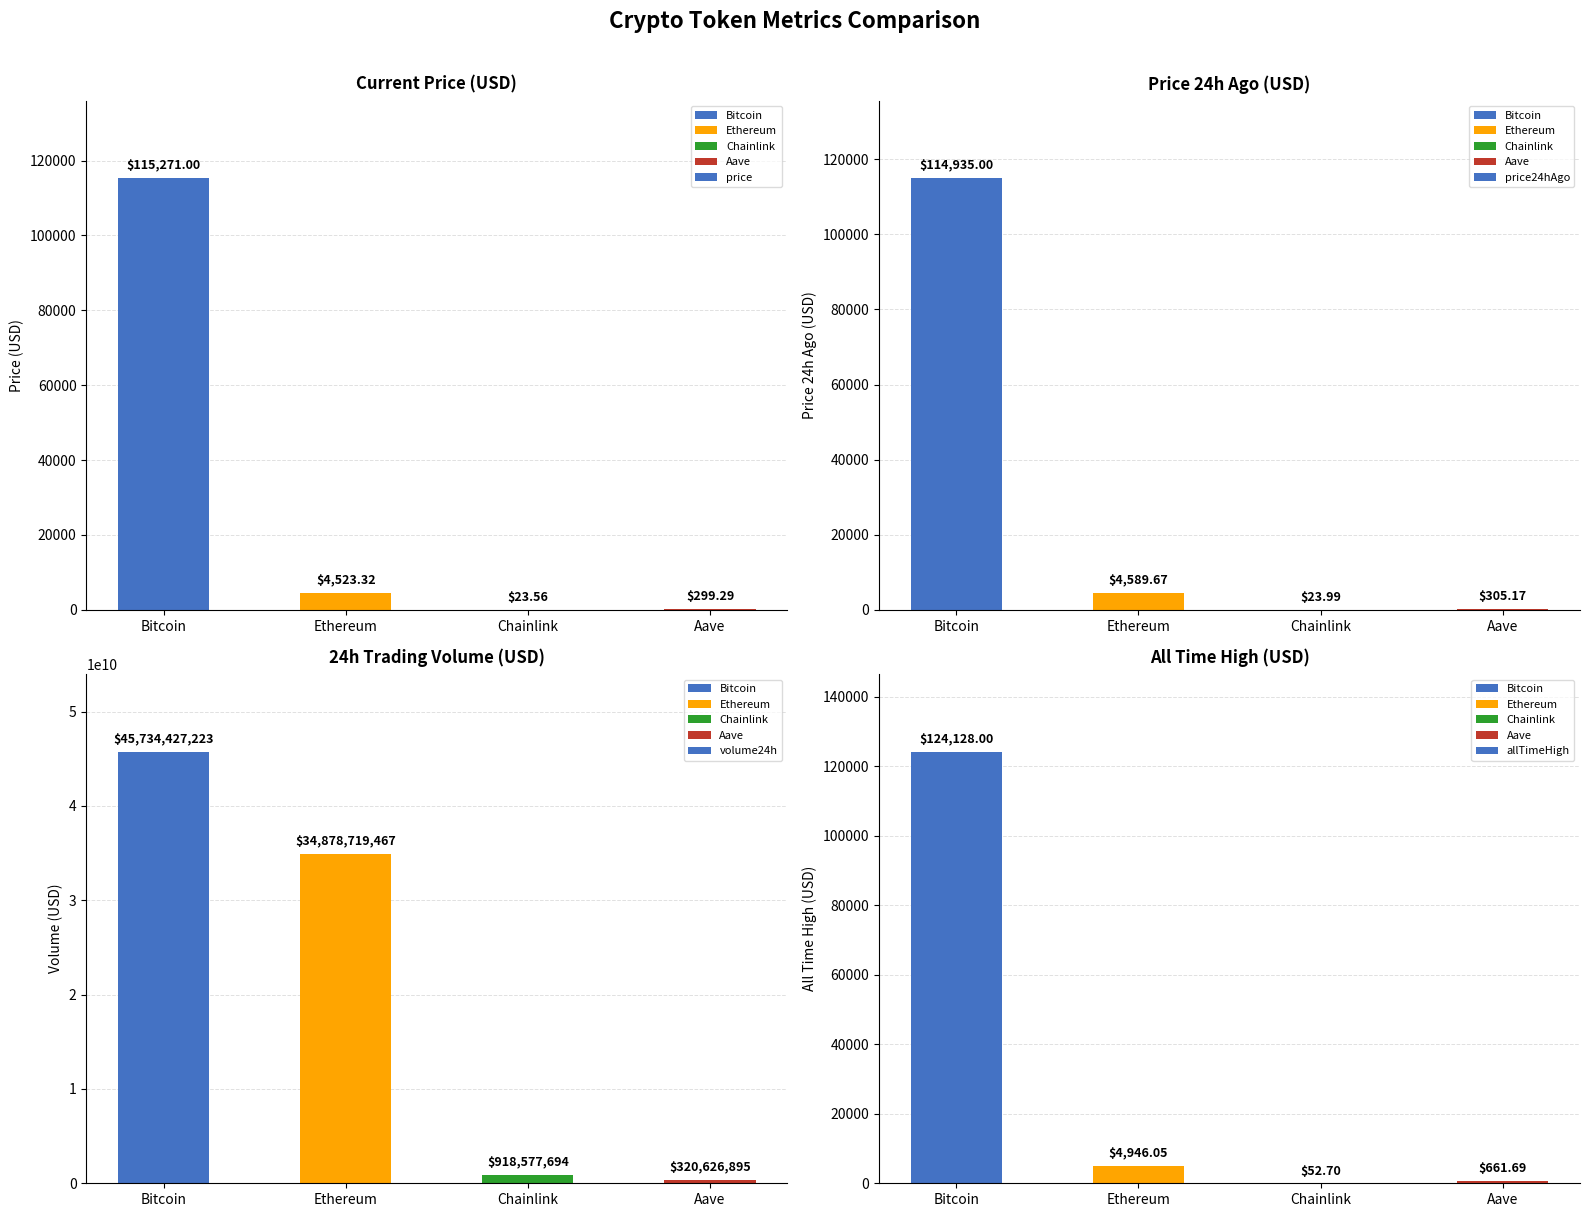

The price series shows 1504.6 at Ethereum. True or false?

False